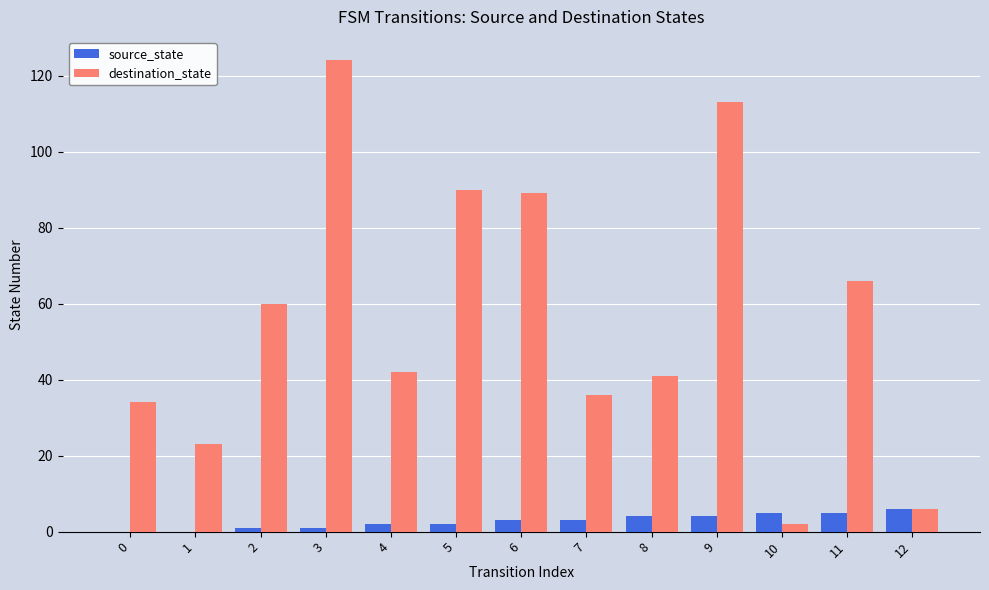

At which category is the sum across all series the highest?

3